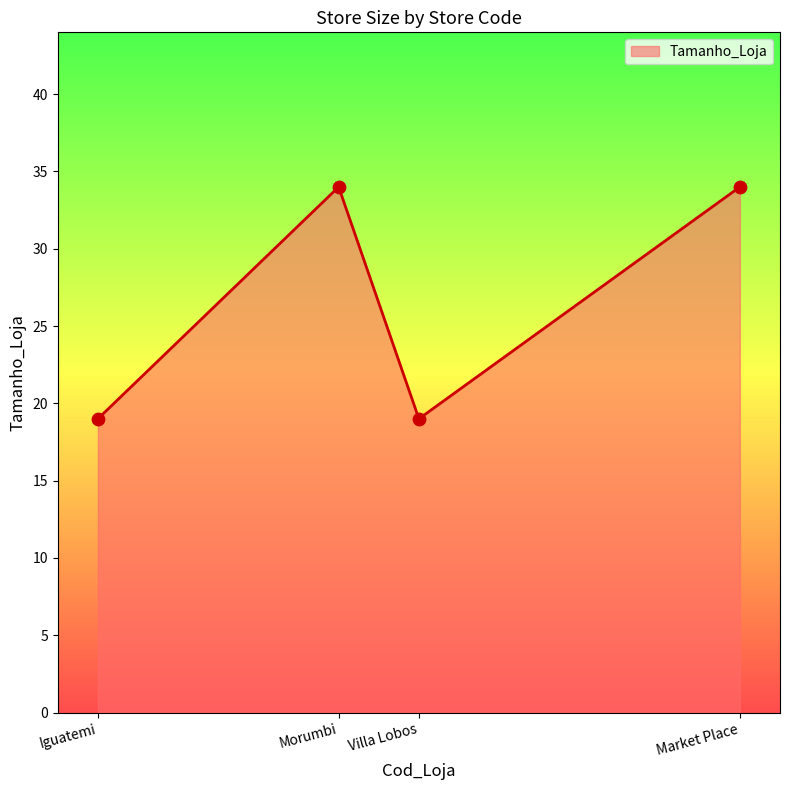

What is the change in value from Iguatemi to Market Place?

+15